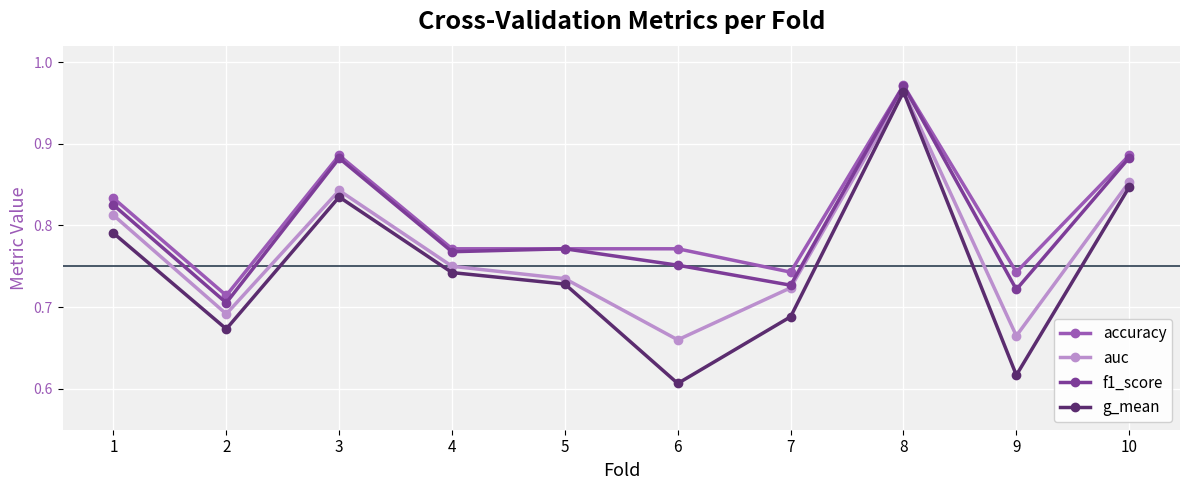

Count the g_mean values in the range 0 to 1.

10